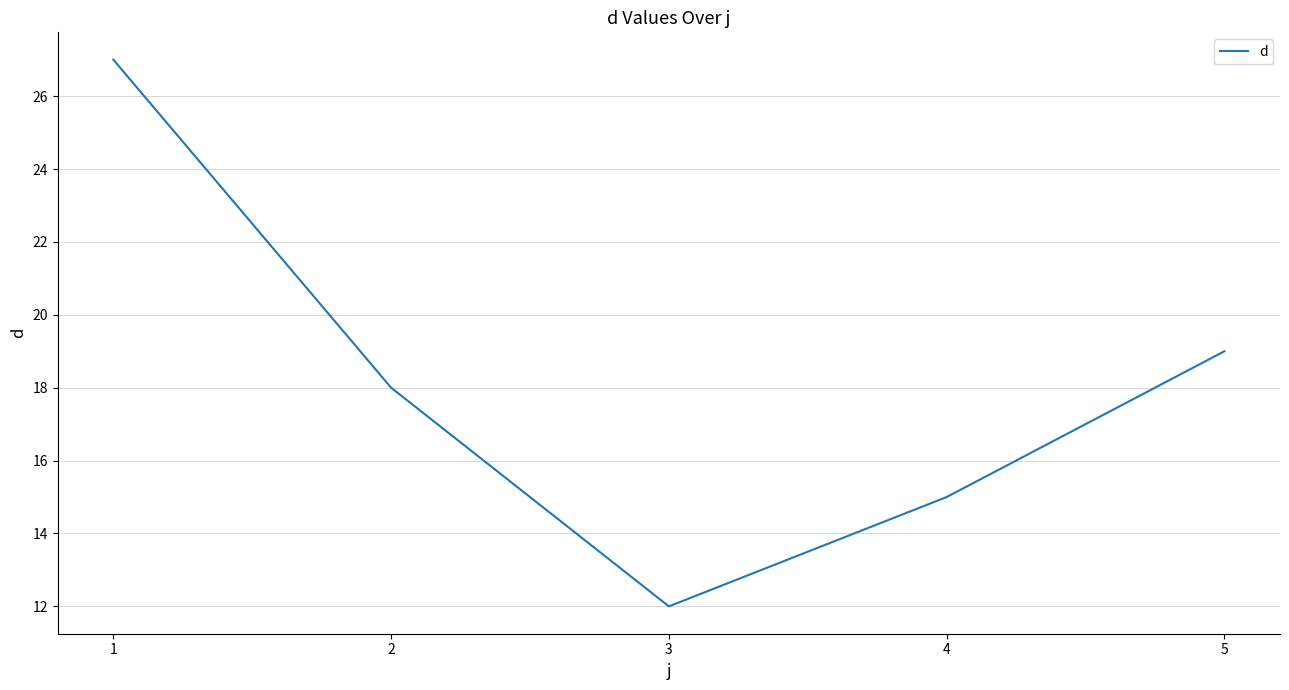

What is the maximum value shown in the chart?

27